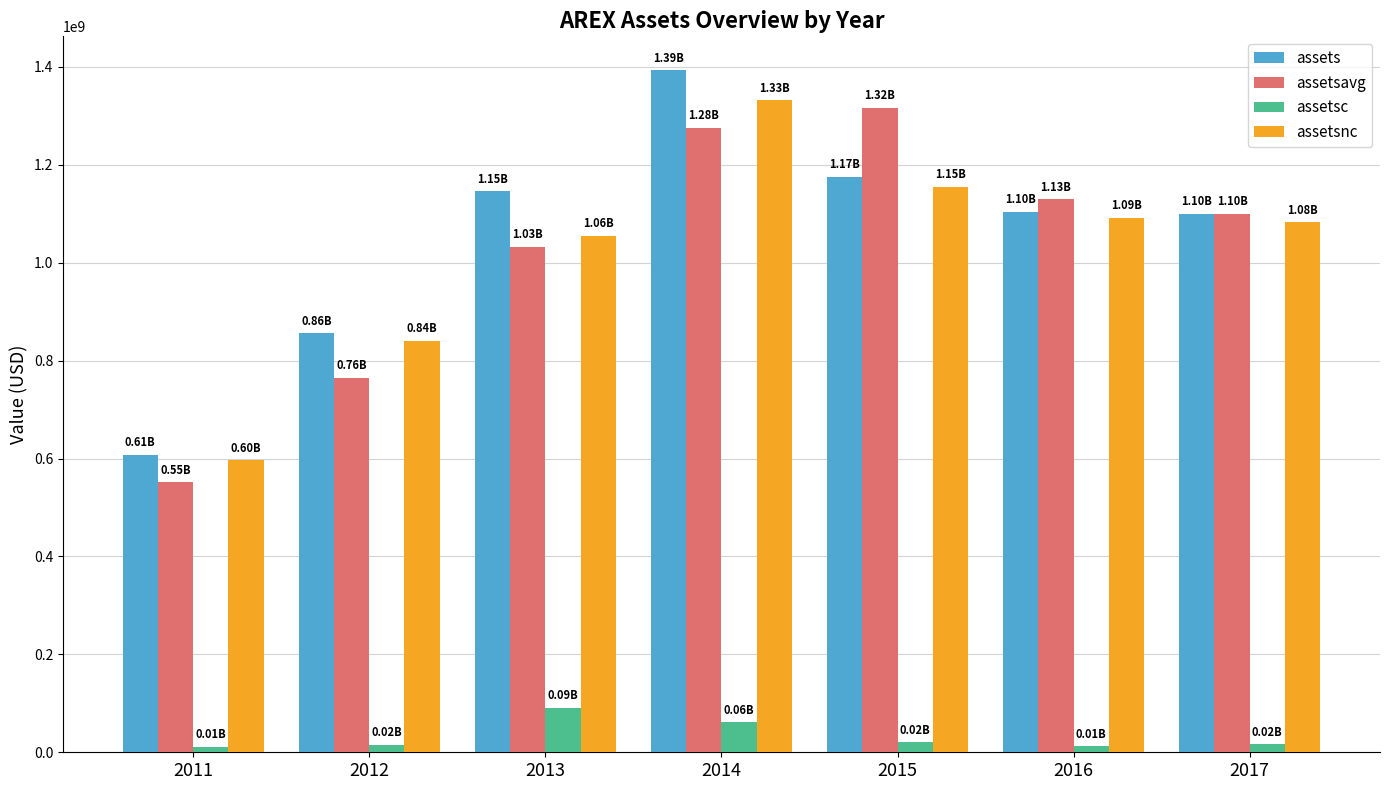

Between 2012 and 2013, which series saw the biggest shift?

assets